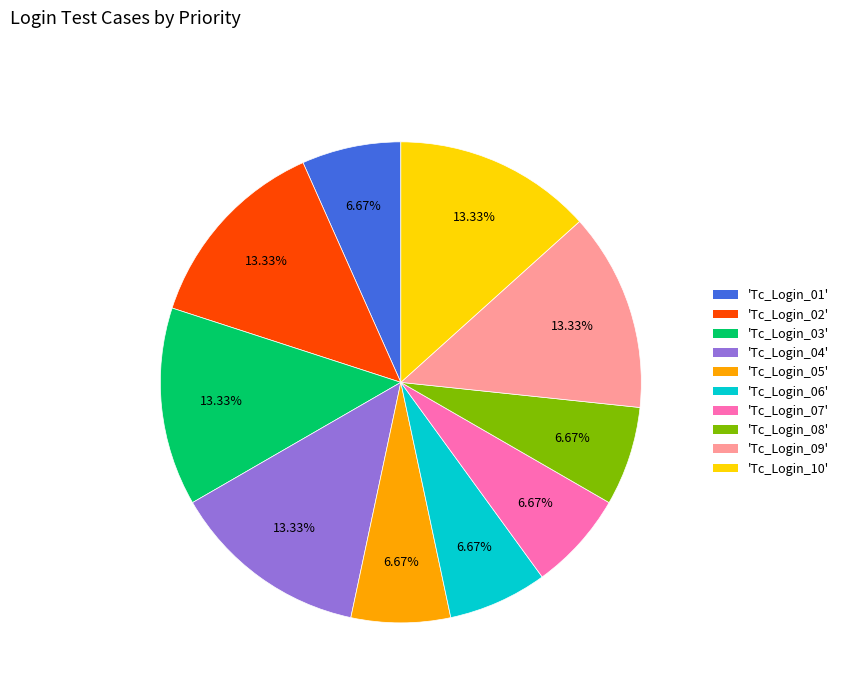

Is there any slice that represents more than half of the pie?

No